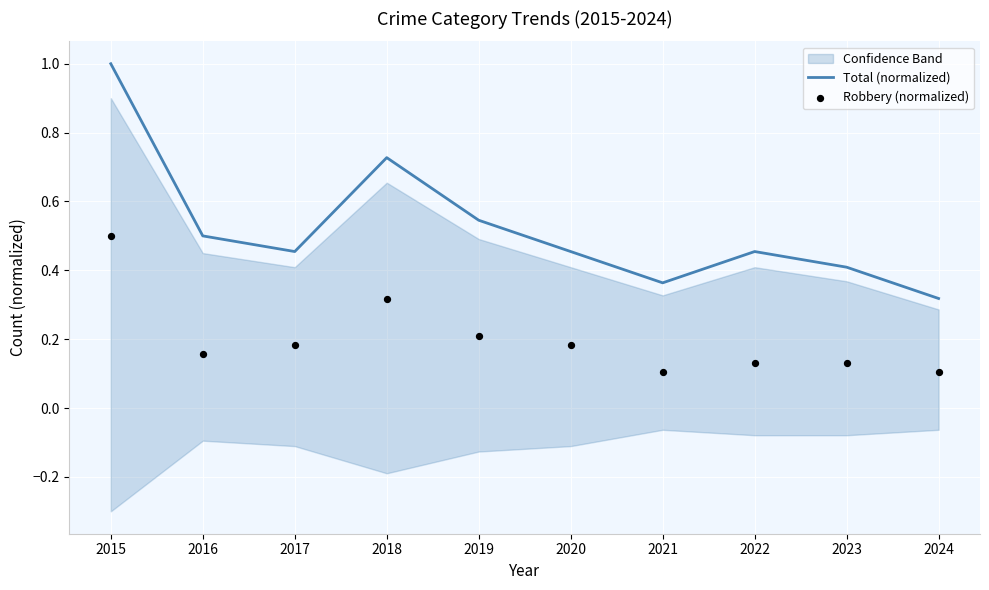

Which series reaches the maximum Y coordinate?

Total (normalized)